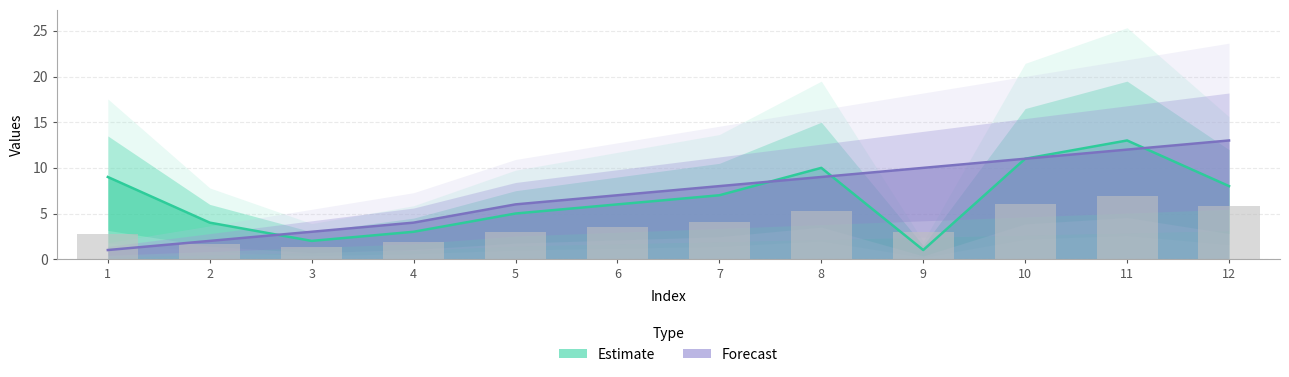

What is the sum of the col_0 values at 7 and 1?

16